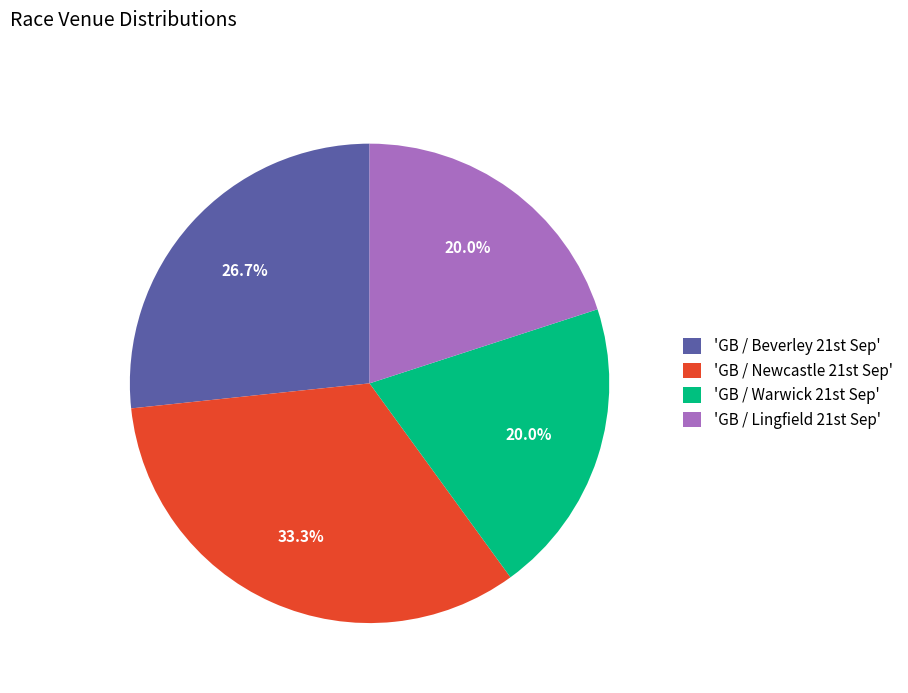

How many segments does this pie chart have?

4